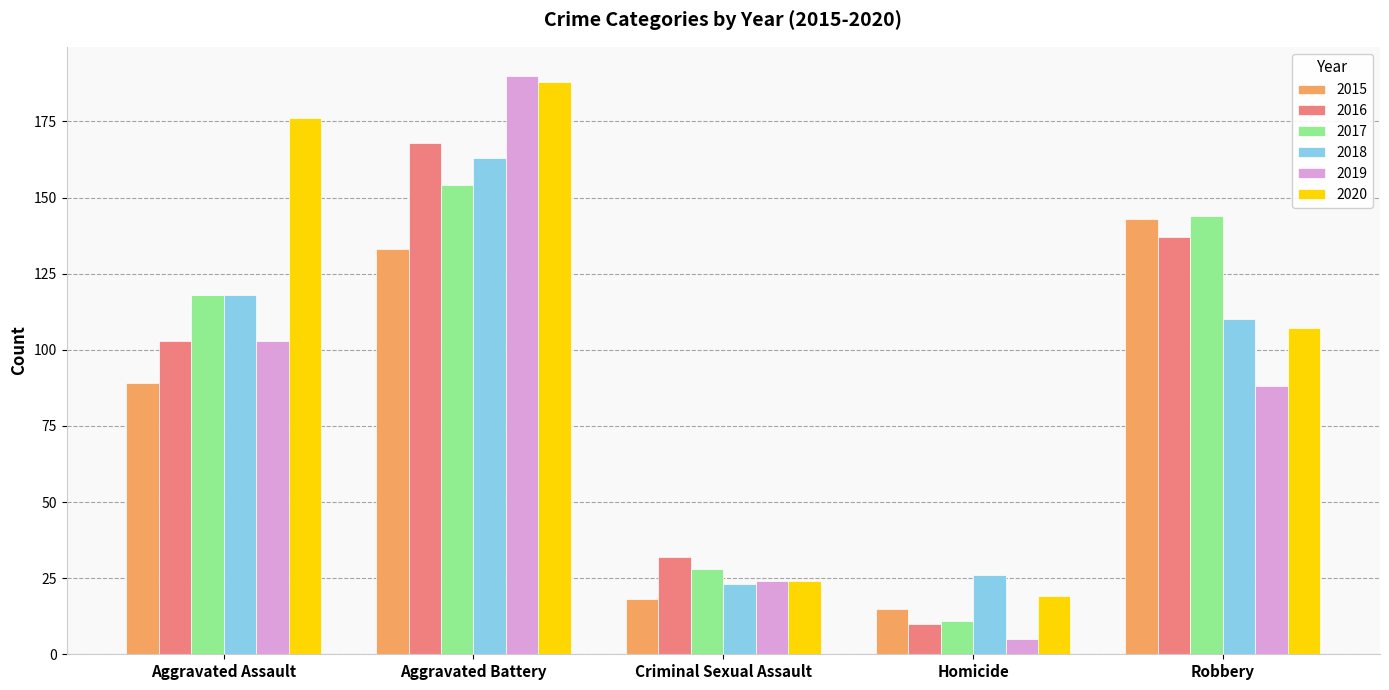

At how many categories does at least one series exceed 180?

1